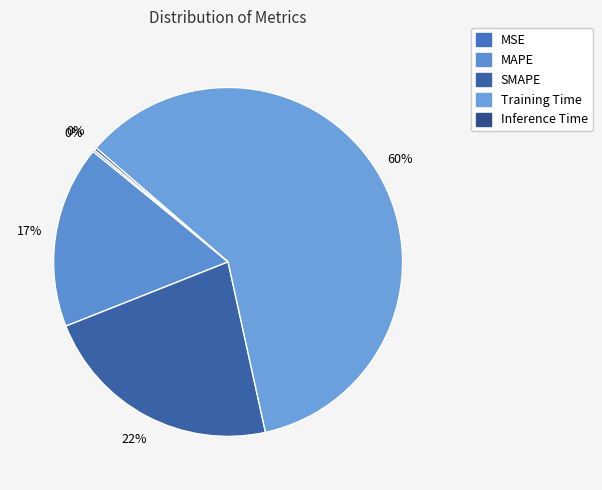

To the nearest percent, what is the average slice percentage?

20%